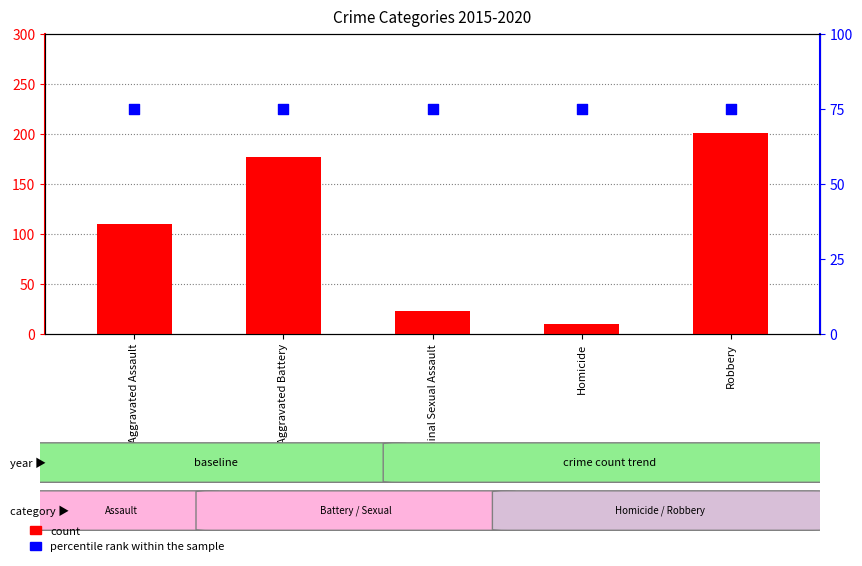

Which series has the largest Y range (max minus min)?

count